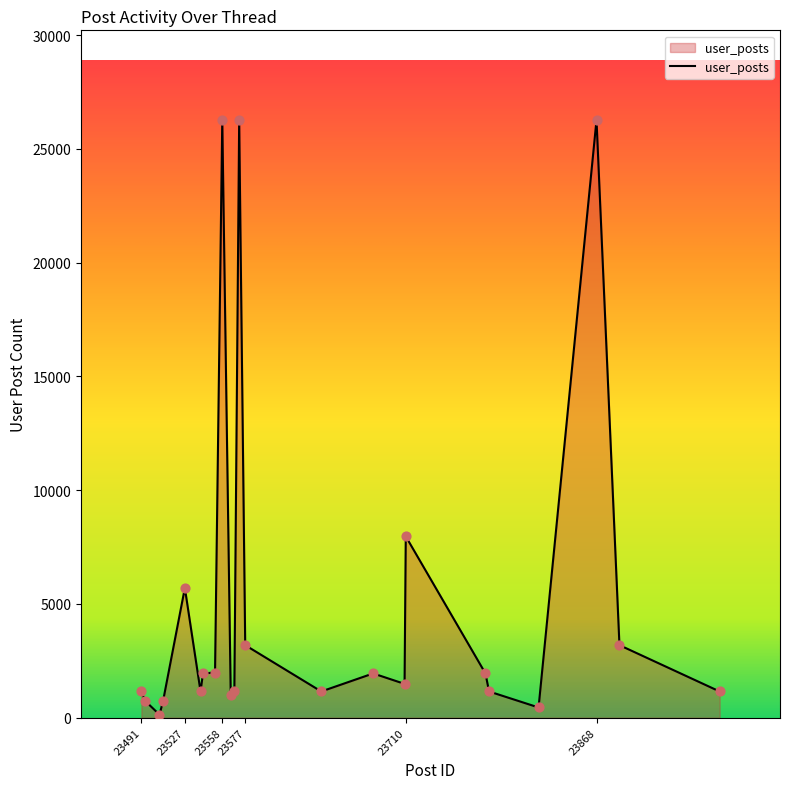

What is the greatest value displayed?

26272